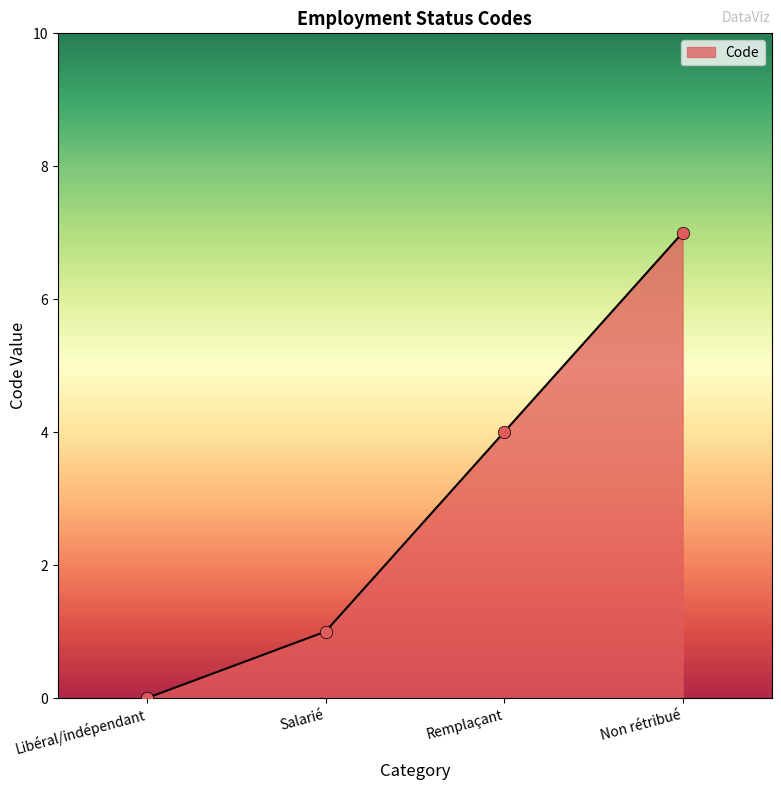

What is the change in value from Remplaçant to Non rétribué?

+3